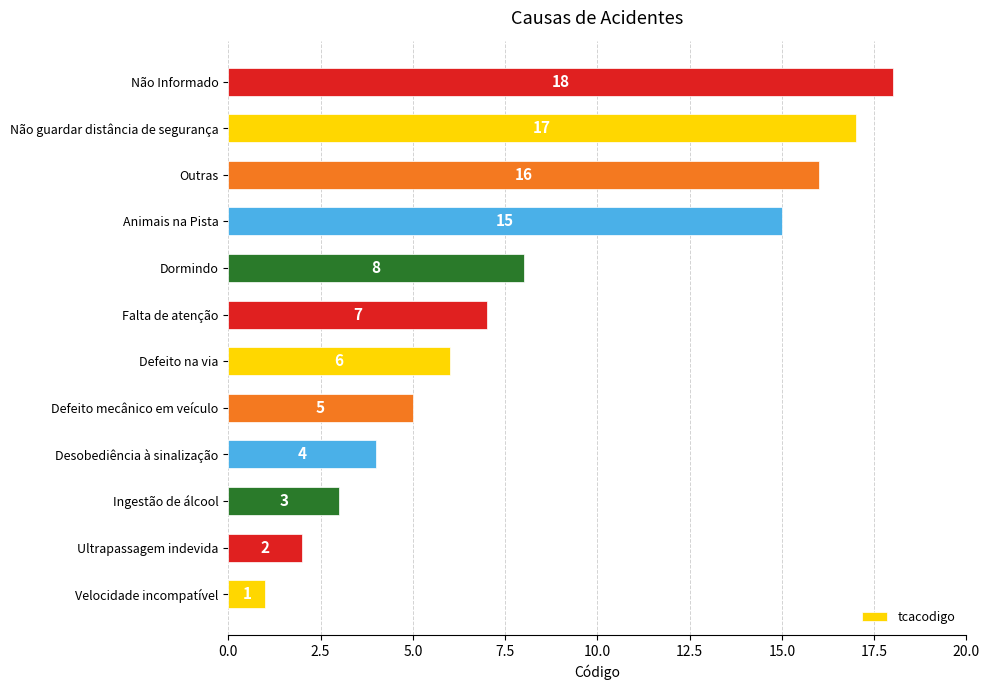

At which category does the chart reach its peak across all series?

Não Informado